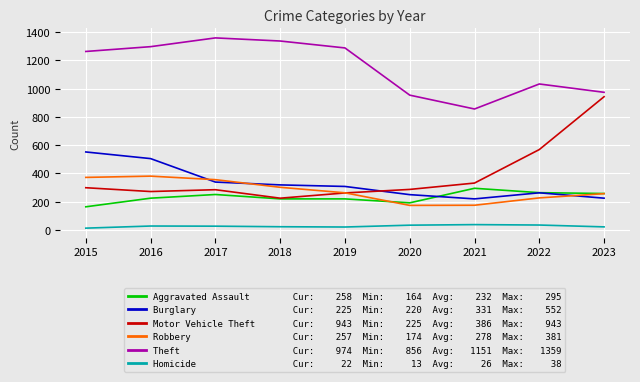

How many lines are shown in the chart?

6